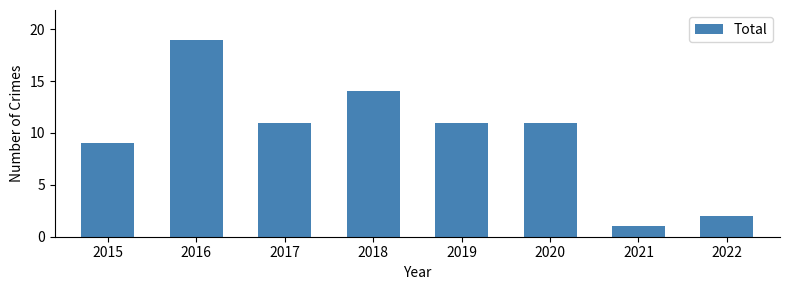

What is the change in value from 2017 to 2021?

-10